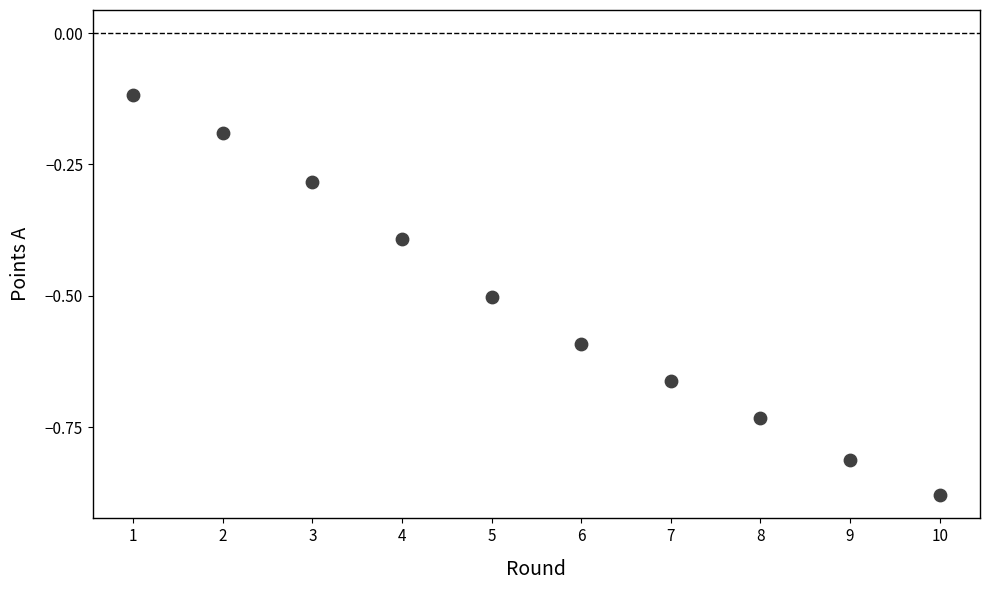

What is the average X value?

5.5